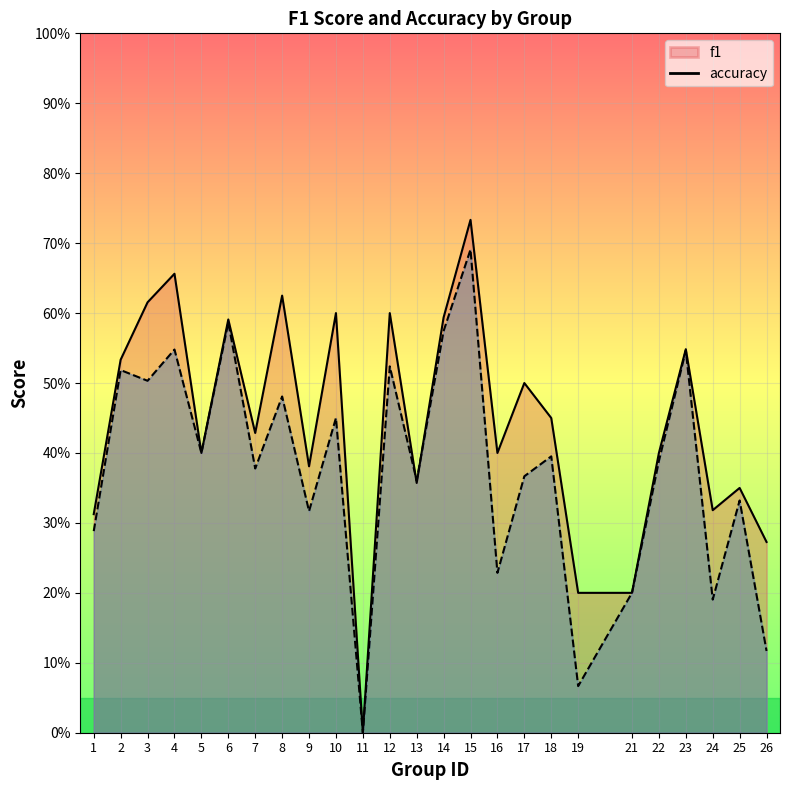

What is the difference between the f1 values at 22 and 1?

0.1